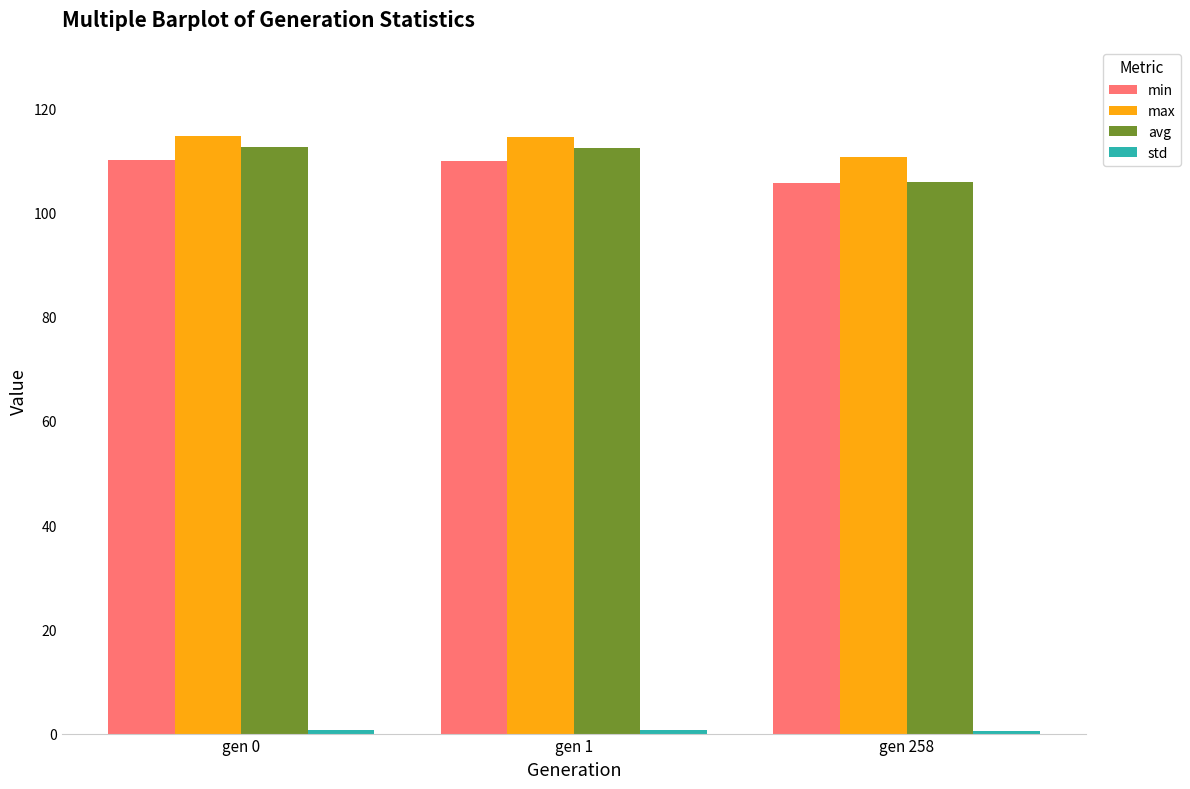

True or false: avg has a value of 26.1 at gen 258.

False